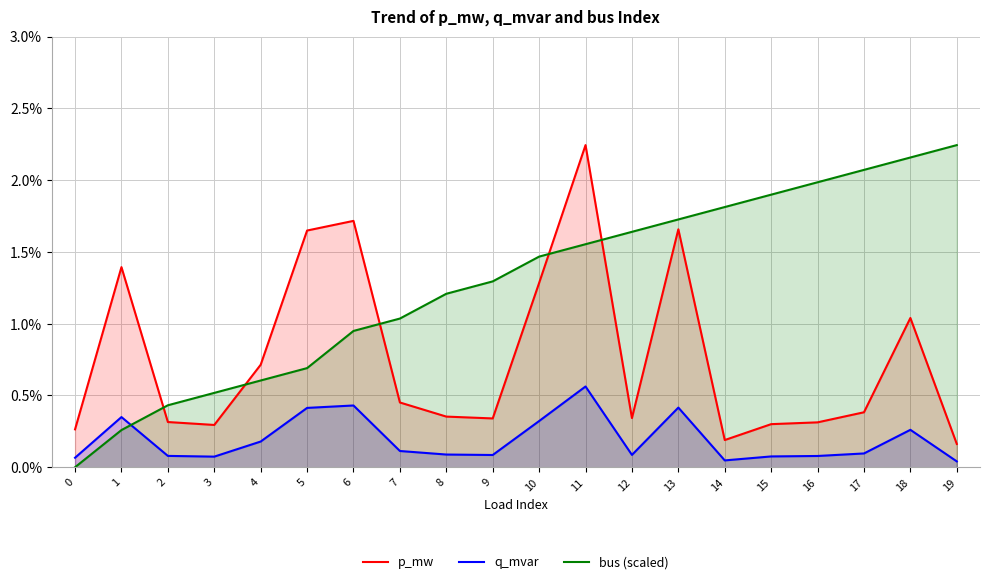

What are all the series names shown in the legend?

p_mw, q_mvar, bus (scaled)